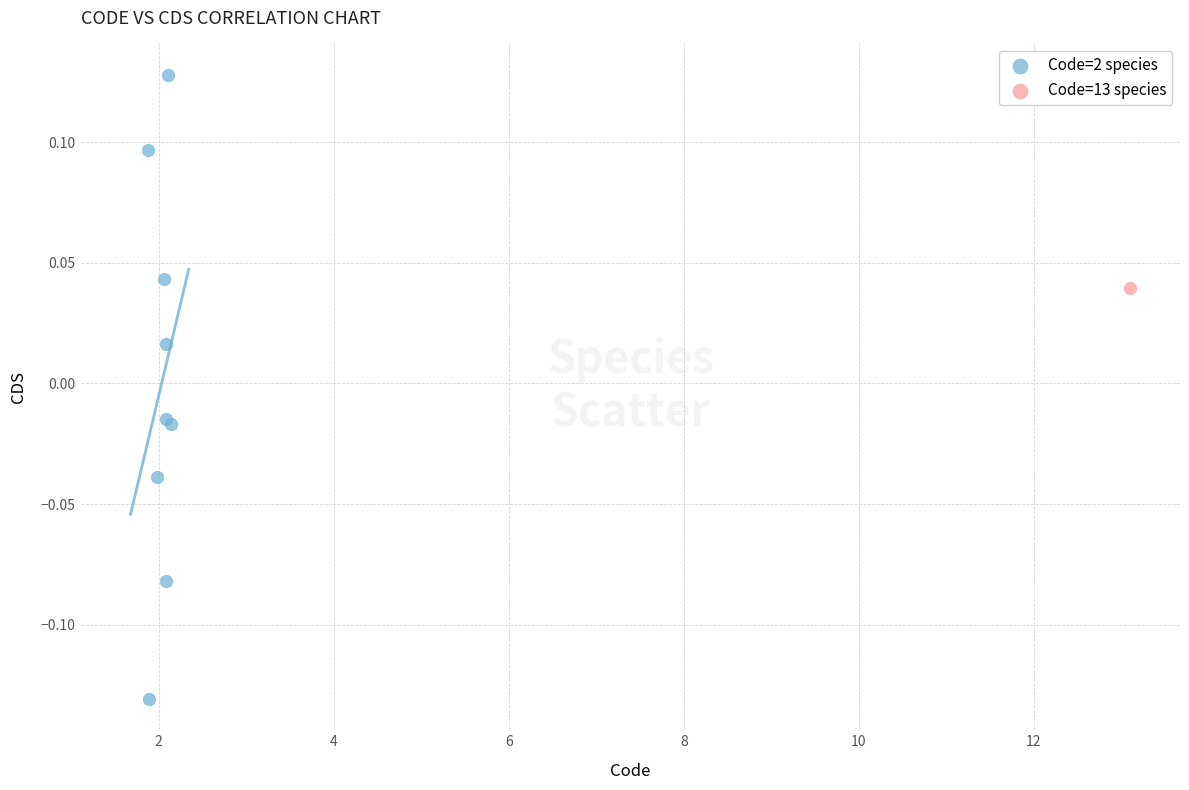

What are all the series names shown in the legend?

Code=2 species, Code=13 species